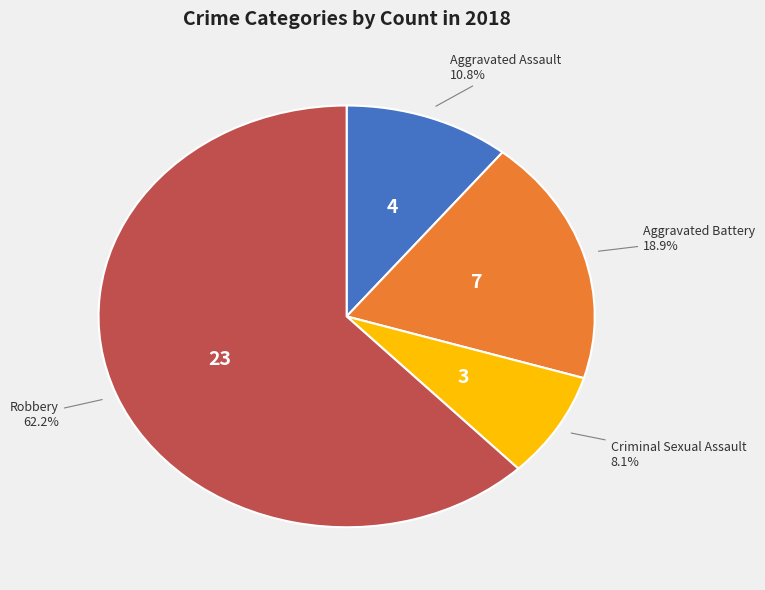

To the nearest percent, what is the combined percentage of Robbery and Criminal Sexual Assault?

70%